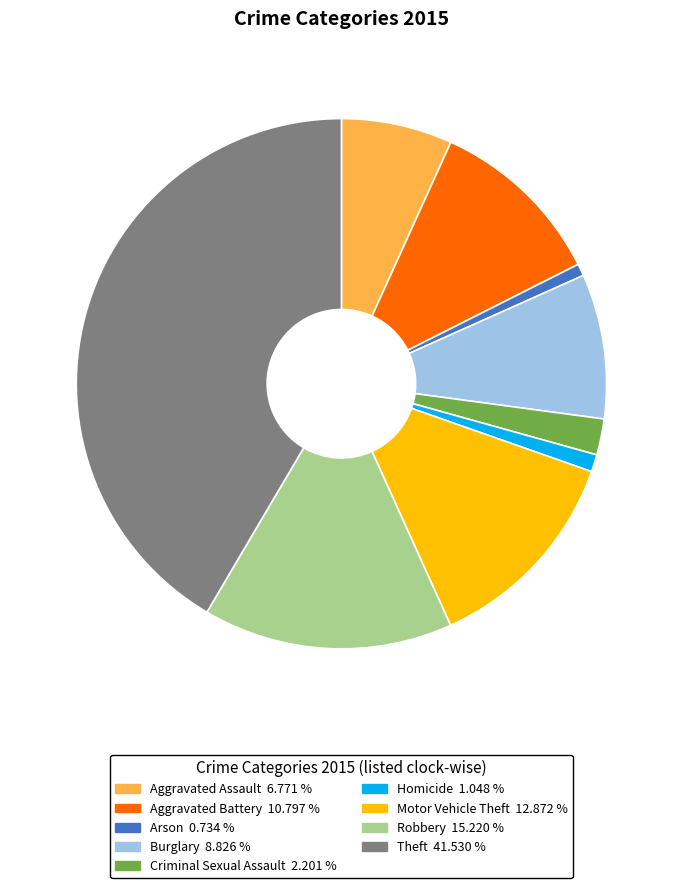

The Aggravated Battery slice represents 11% of the pie. True or false?

True